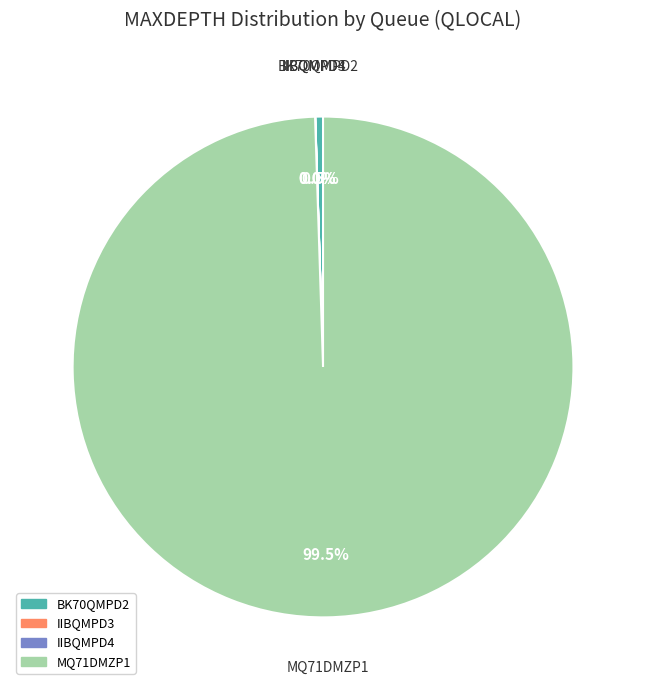

What percentage do BK70QMPD2 and MQ71DMZP1 together represent?

100.0%